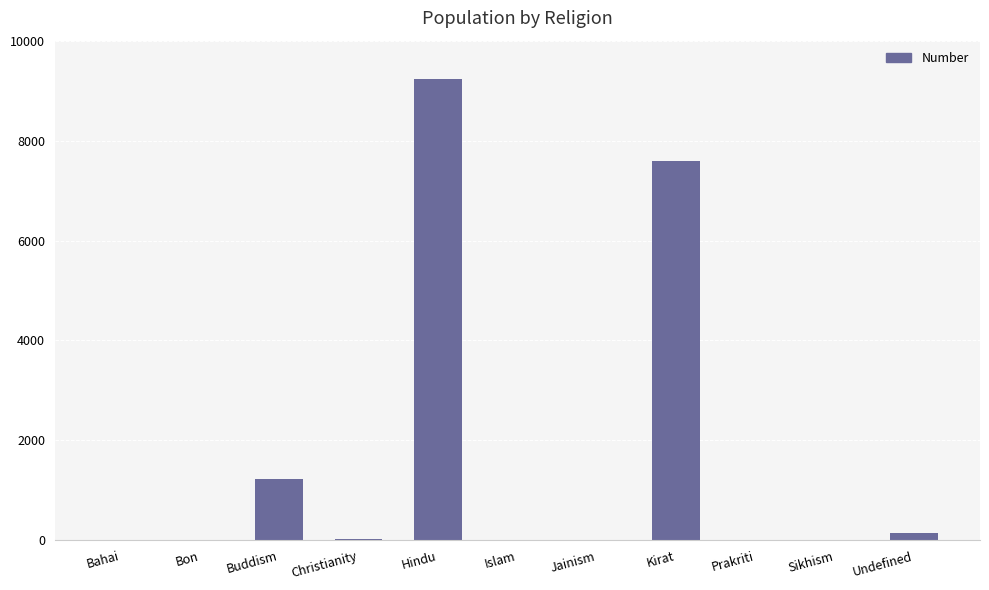

Which category has the highest value across all series?

Hindu